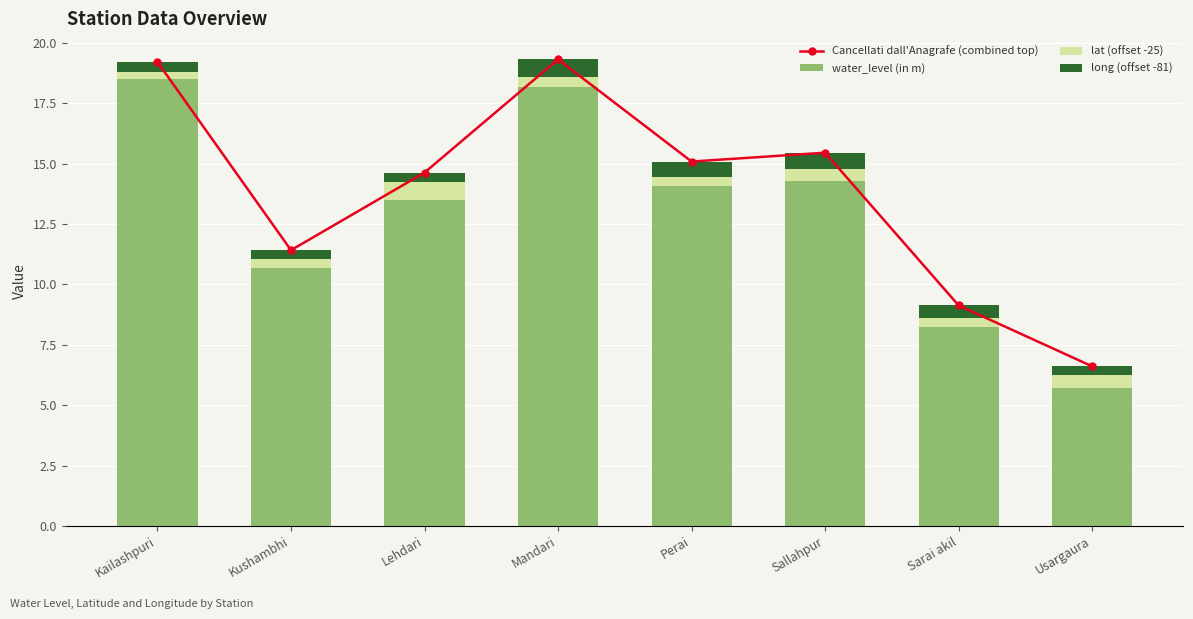

What value does the water_level (in m) series have at Mandari?

18.2